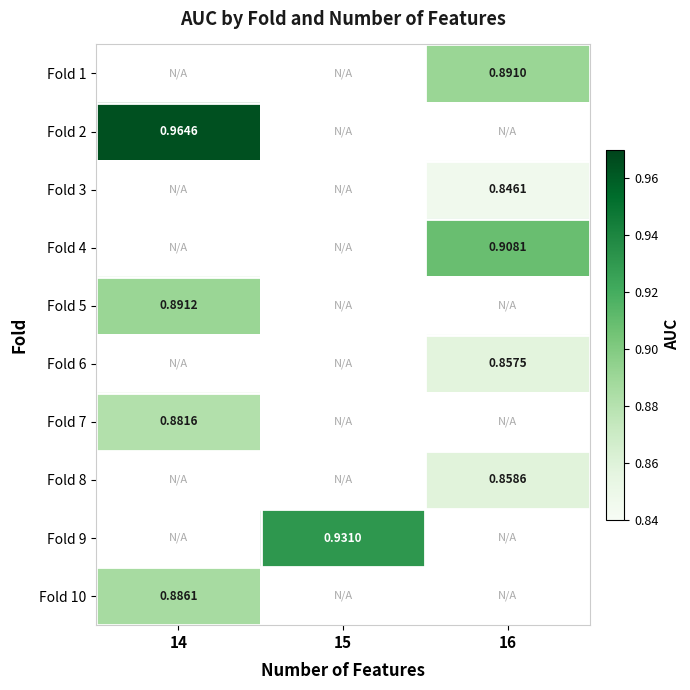

What is the difference between the highest and lowest values at 16?

0.1